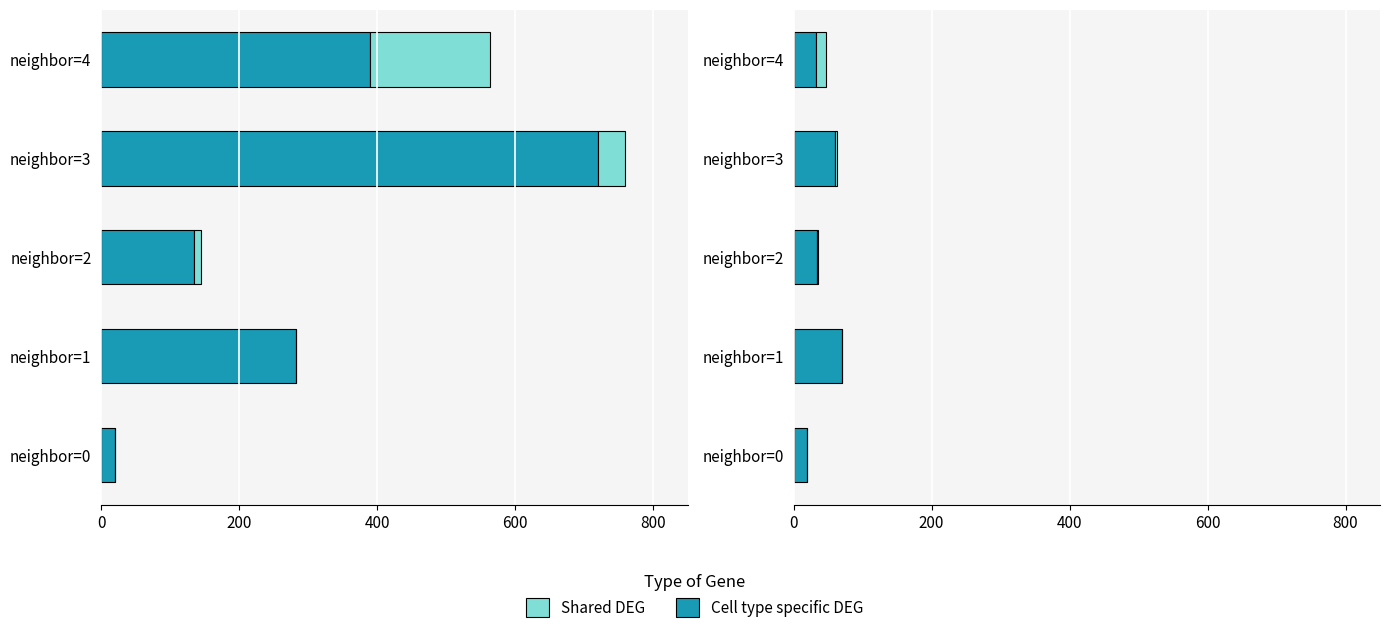

How many groups of bars are there?

5